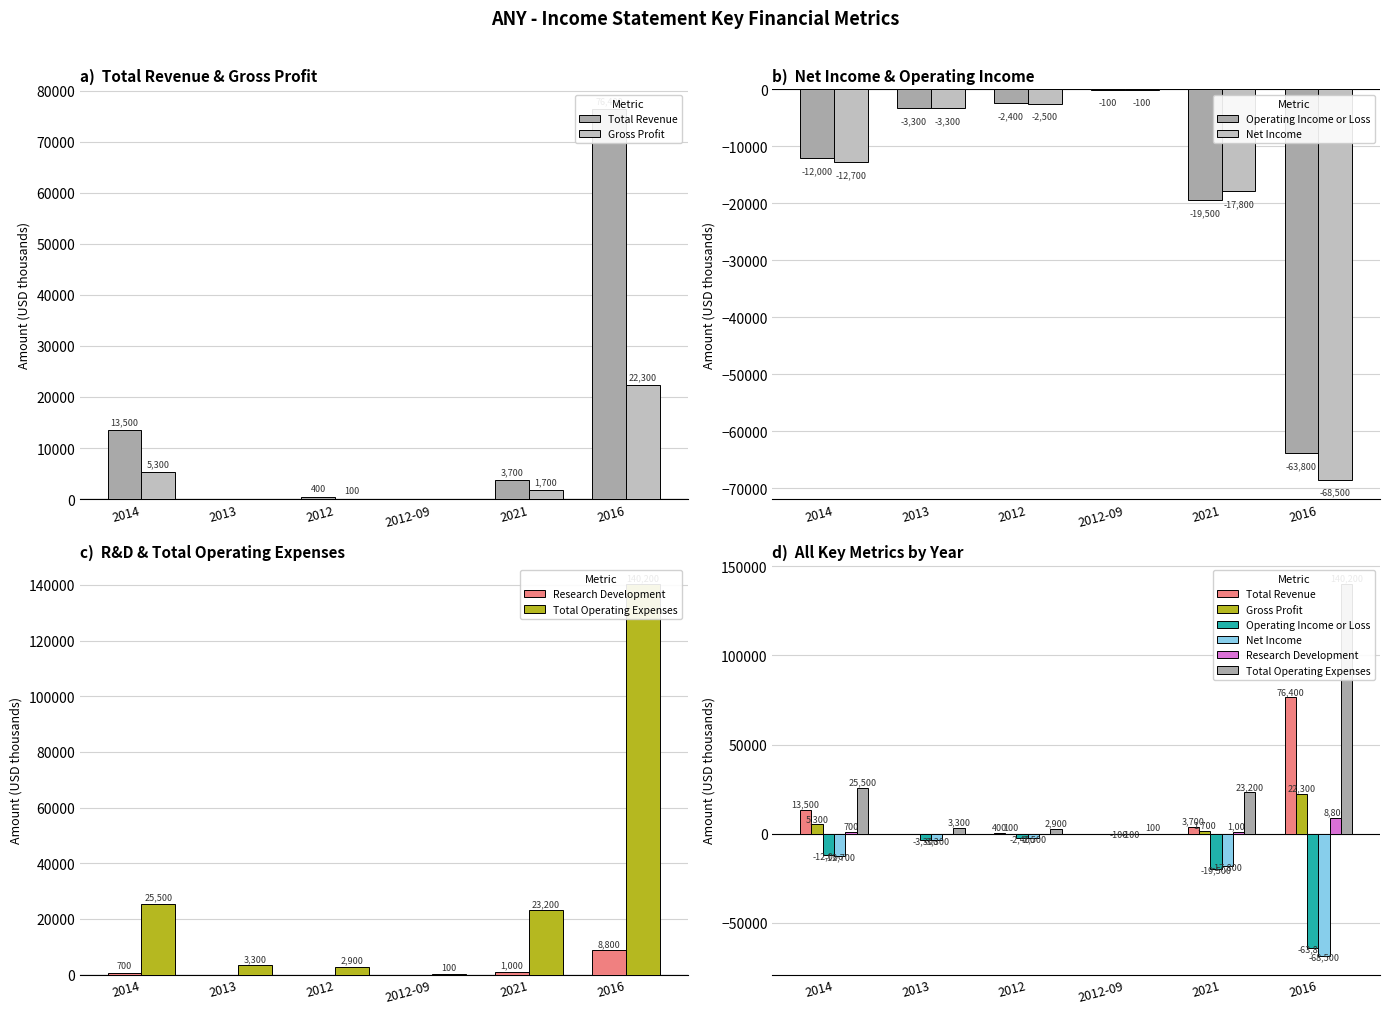

At which category is the sum across all series the highest?

2016